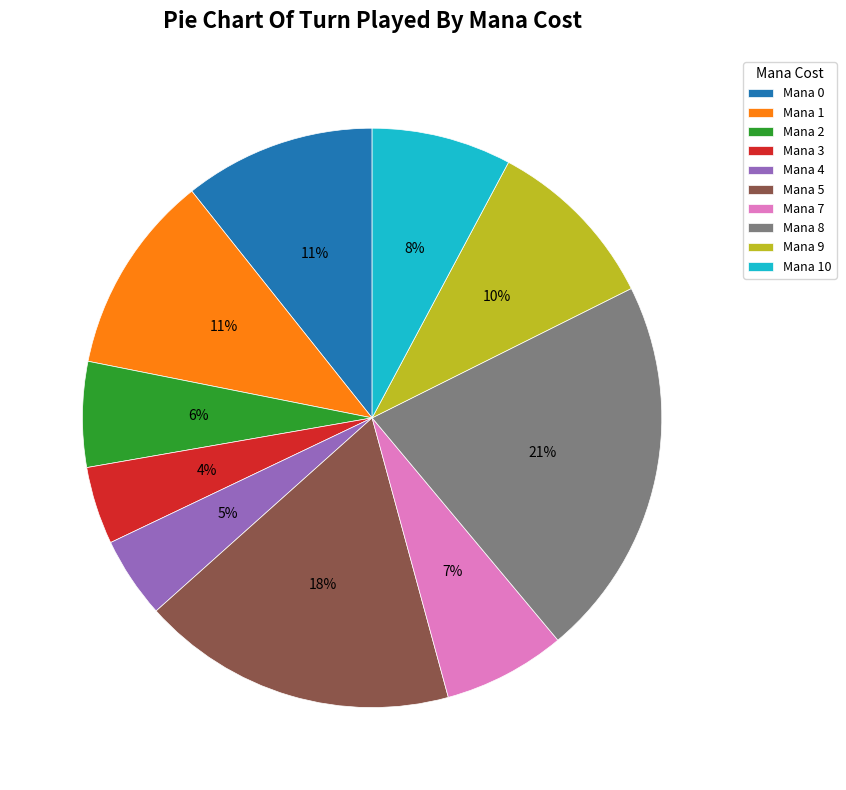

Is it true that Mana 5 is 31% of the pie?

False